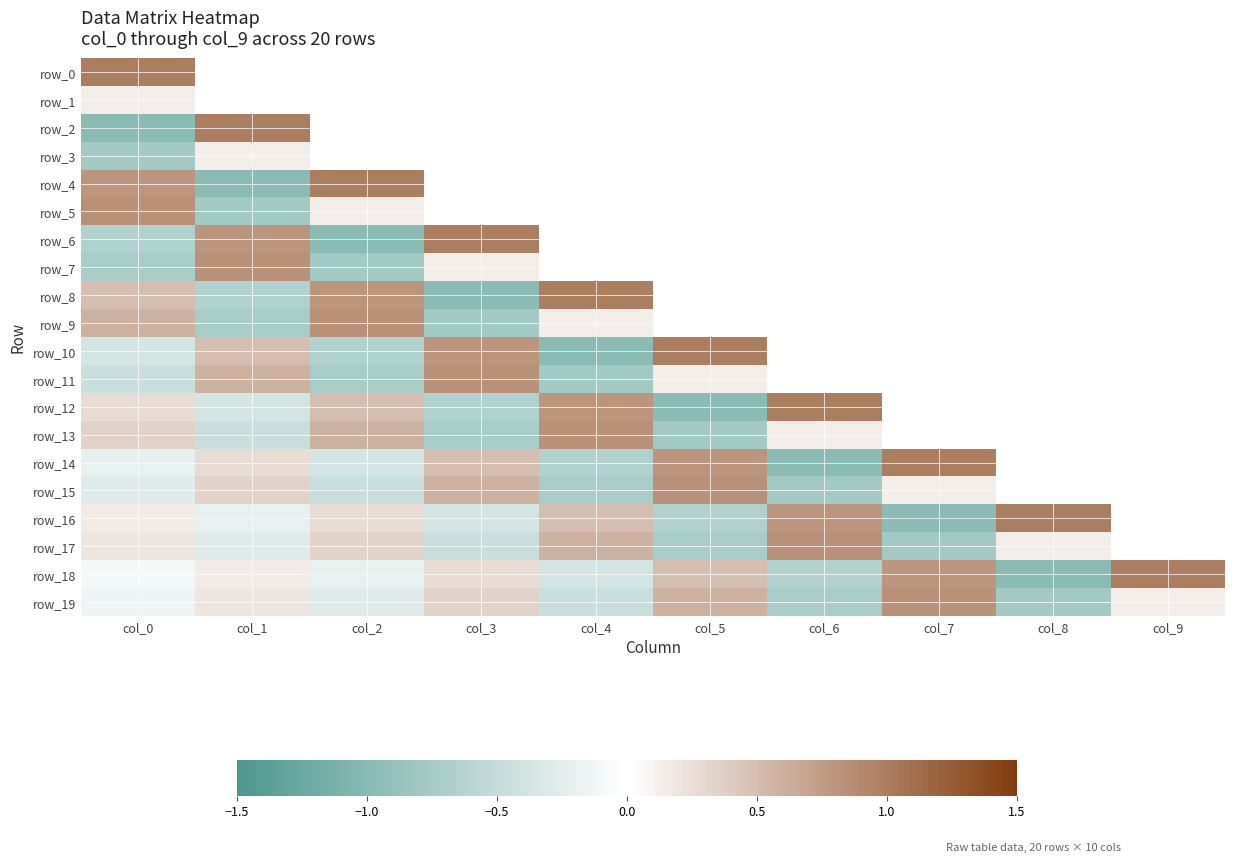

Rank the series at col_6 from lowest to highest value.

row_14, row_15, row_19, row_18, row_0, row_1, row_2, row_3, row_4, row_5, row_6, row_7, row_8, row_9, row_10, row_11, row_13, row_16, row_17, row_12